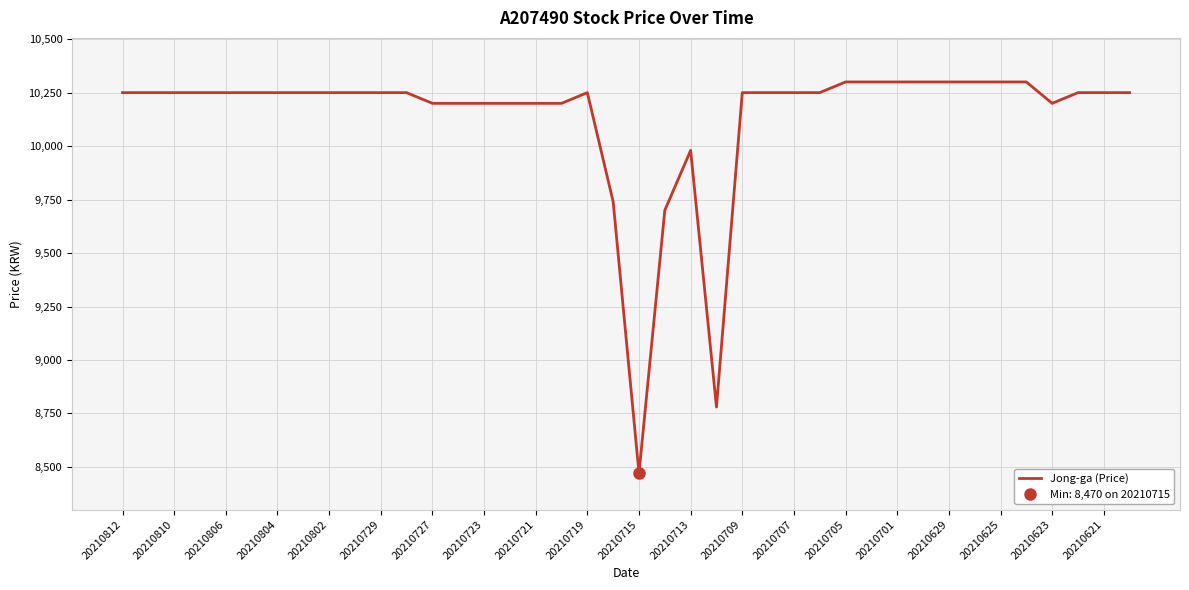

Is it true that Jong-ga (Price) equals 13380 at 20210721?

False